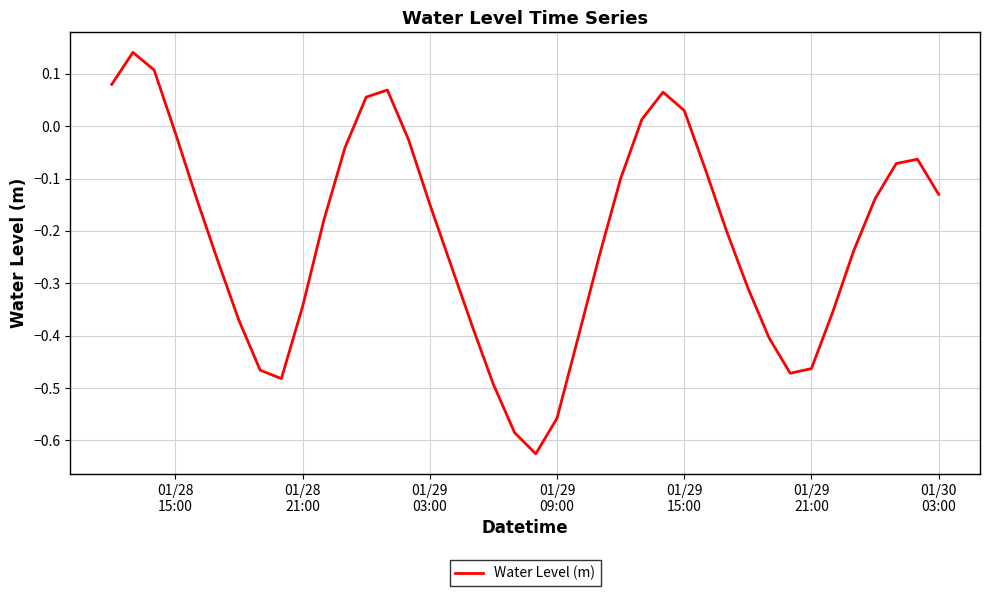

How many lines are shown in the chart?

1